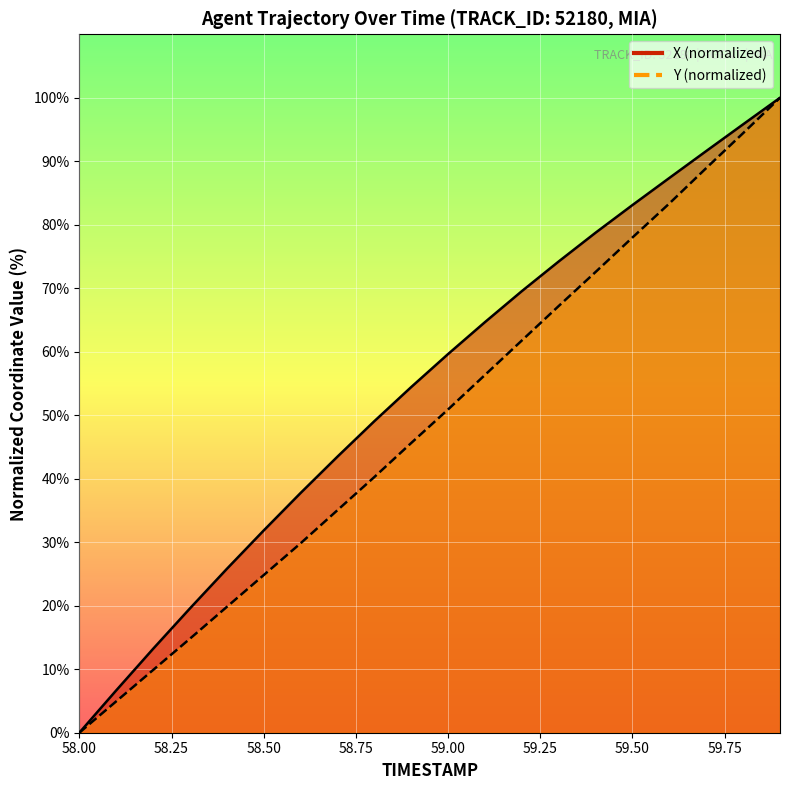

How many positive values does the Y series have?

19